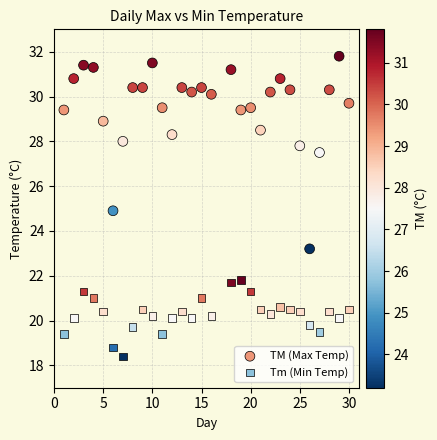

Which series has the largest Y range (max minus min)?

TM (Max Temp)